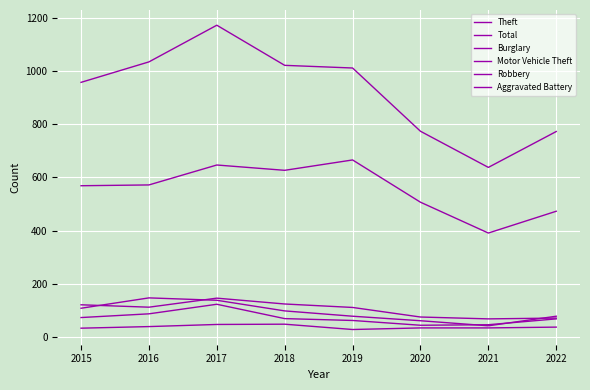

How many lines are shown in the chart?

6